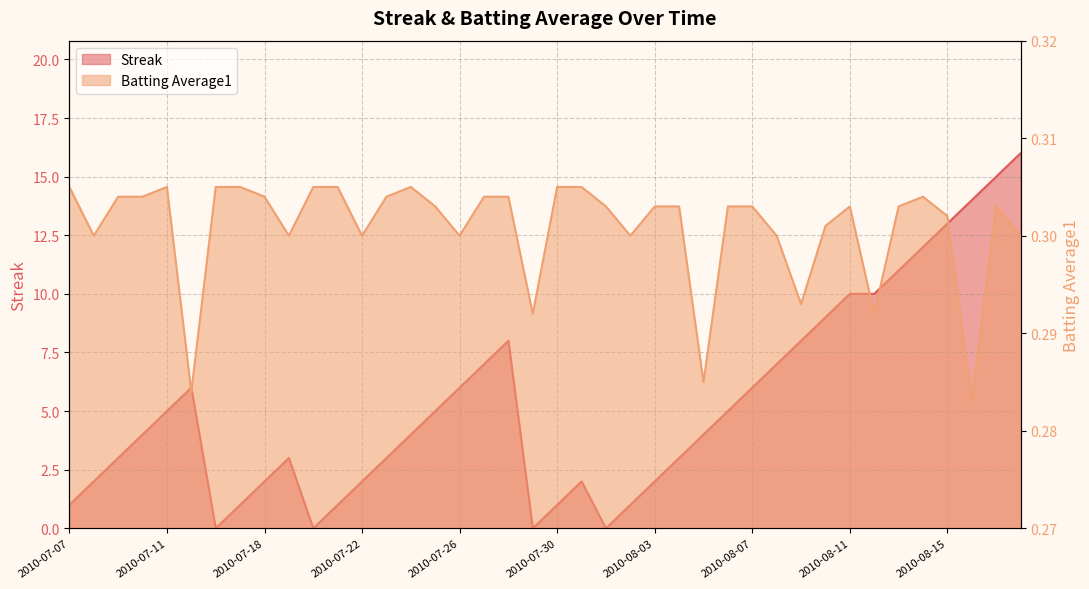

Which category has the lowest value across all series?

2010-07-16